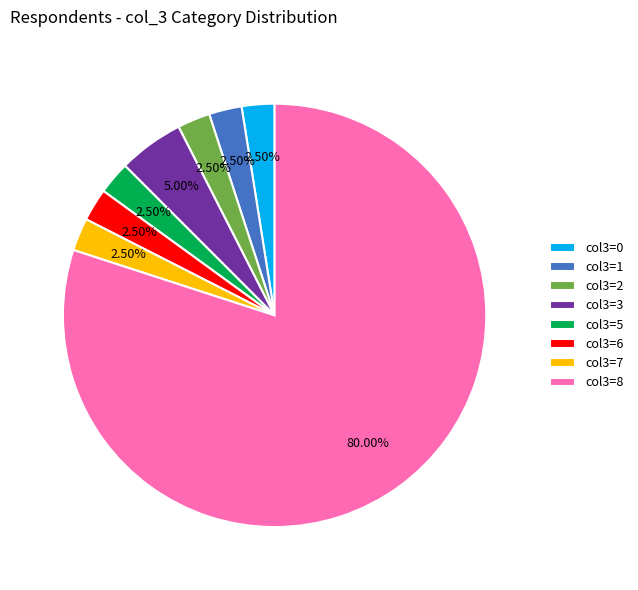

Do col3=8 and col3=6 together represent more than half of the pie?

Yes